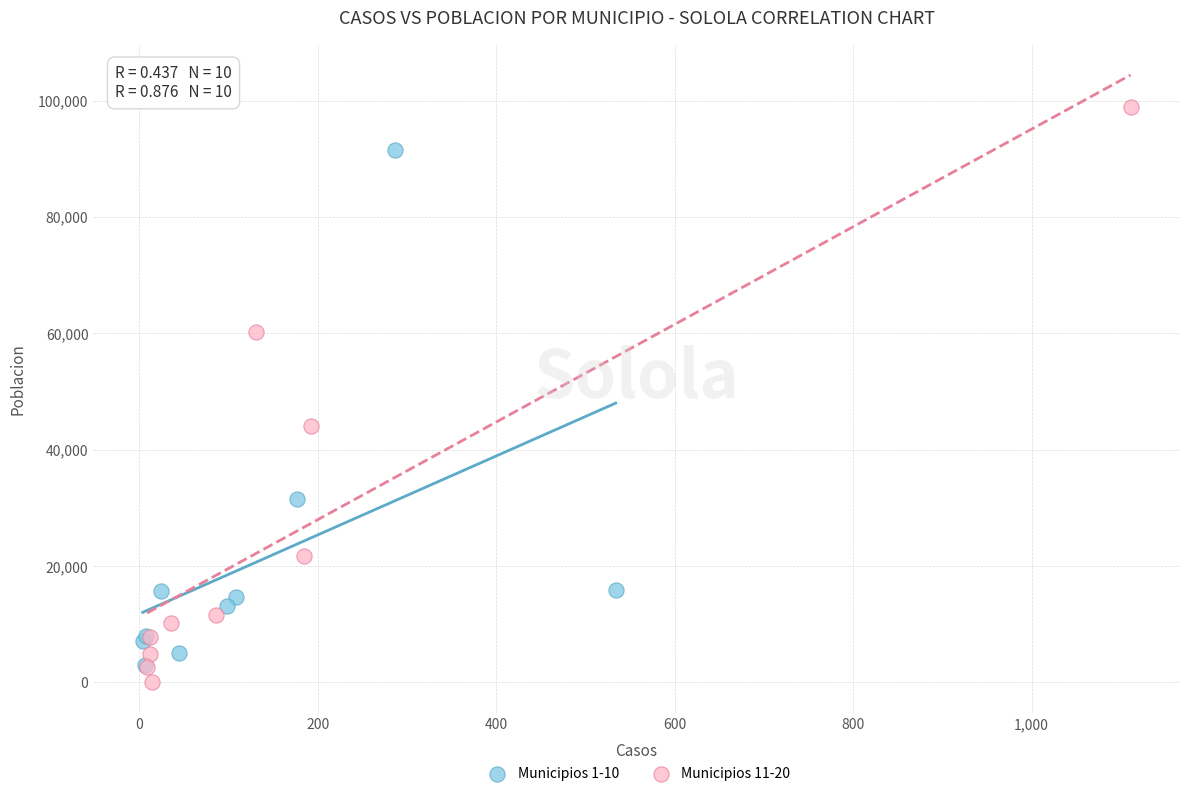

Which series reaches the maximum Y coordinate?

Municipios 11-20